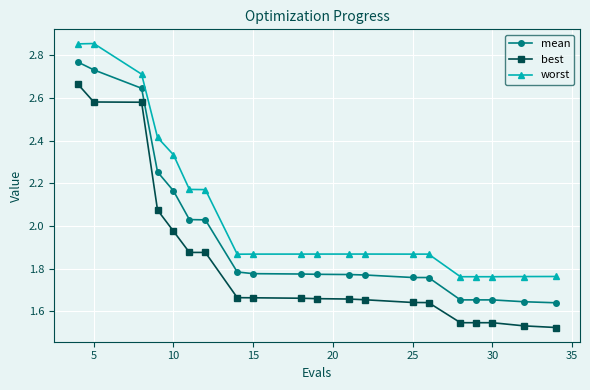

True or false: best and mean intersect in this chart.

False